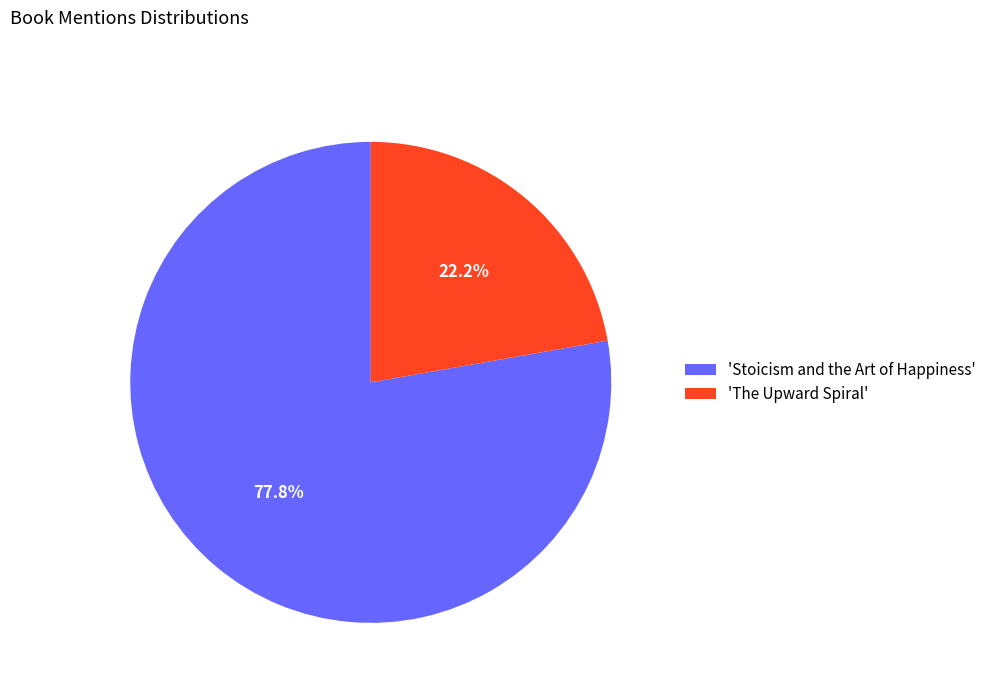

Is there any slice that represents more than half of the pie?

Yes